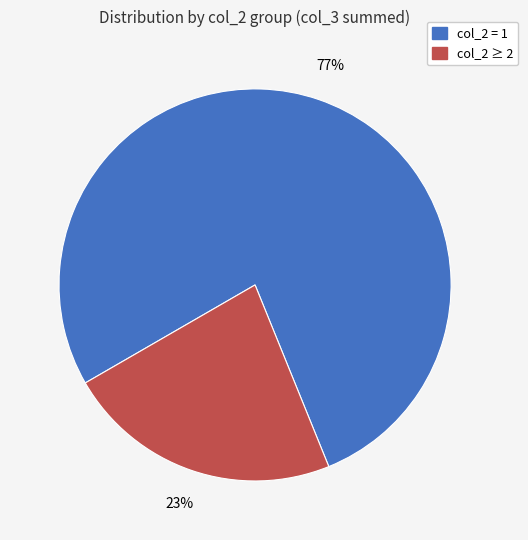

To the nearest percent, what is the average slice percentage?

50%